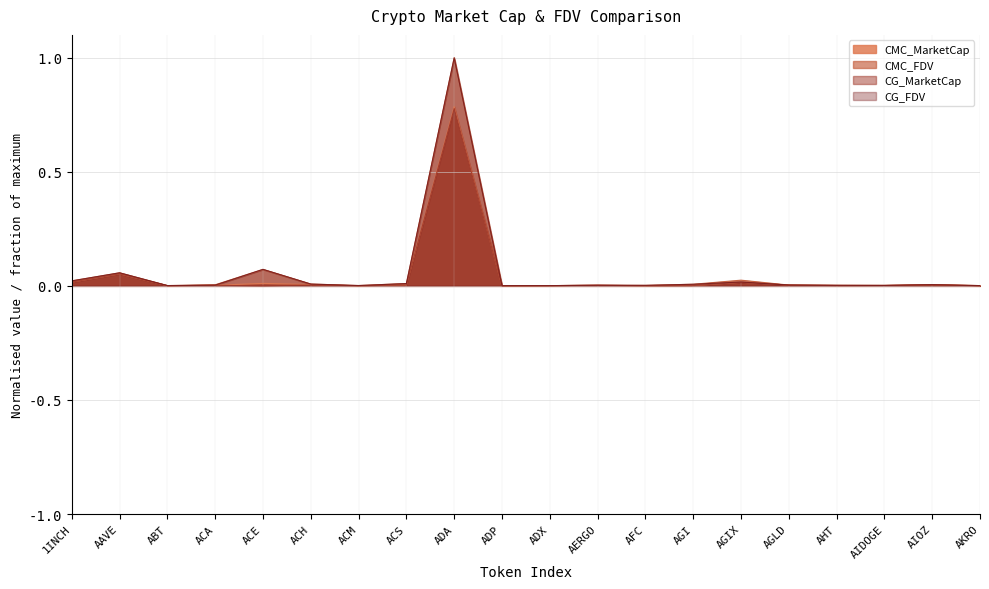

True or false: CMC_MarketCap has a value of 0.0 at AHT.

False